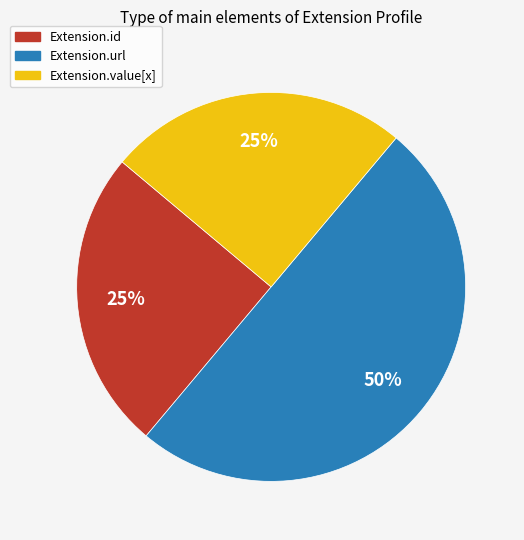

To the nearest percent, what is the difference between the largest and smallest slice percentages?

25%